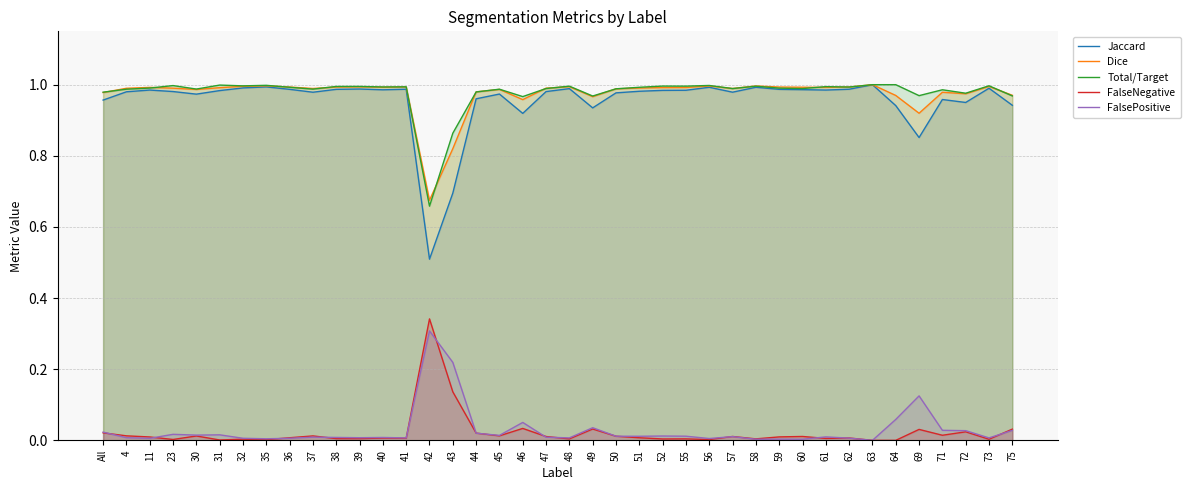

What is the sum of all Dice values?

39.0